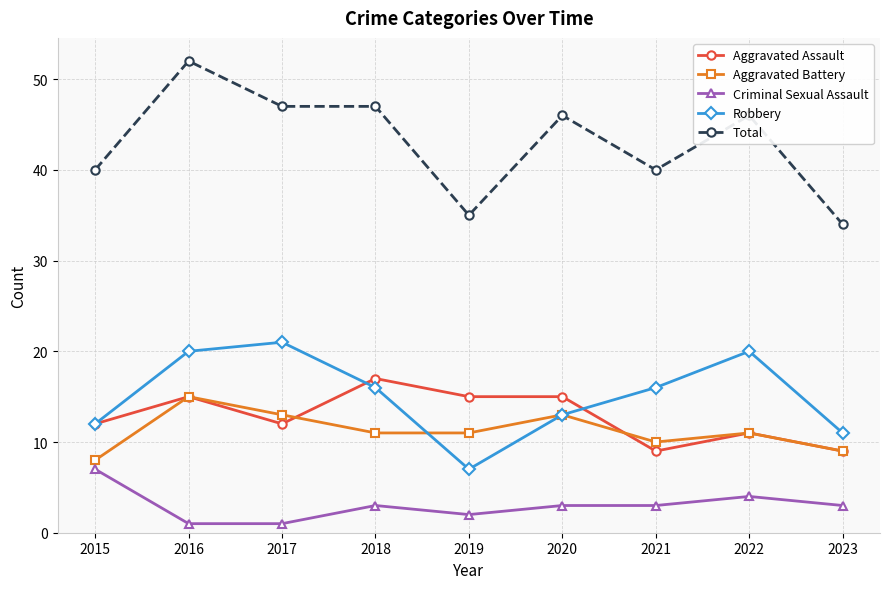

Which category has the highest value across all series?

2016